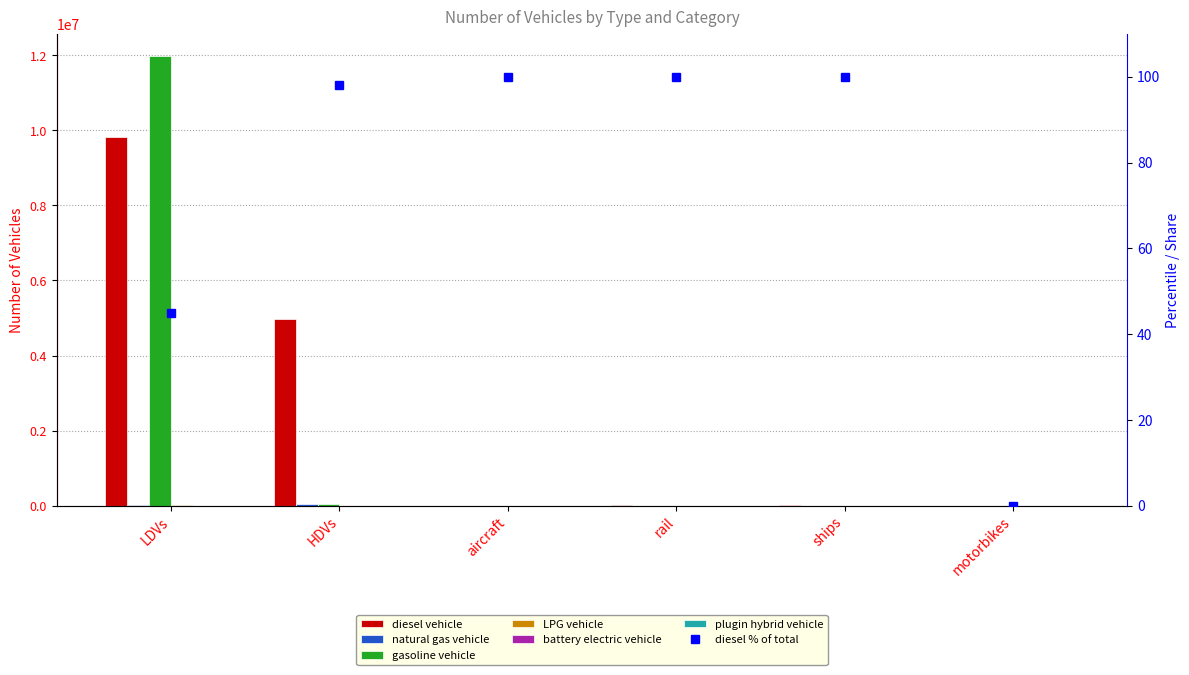

The value of plugin hybrid vehicle at LDVs is 0.0. True or false?

True